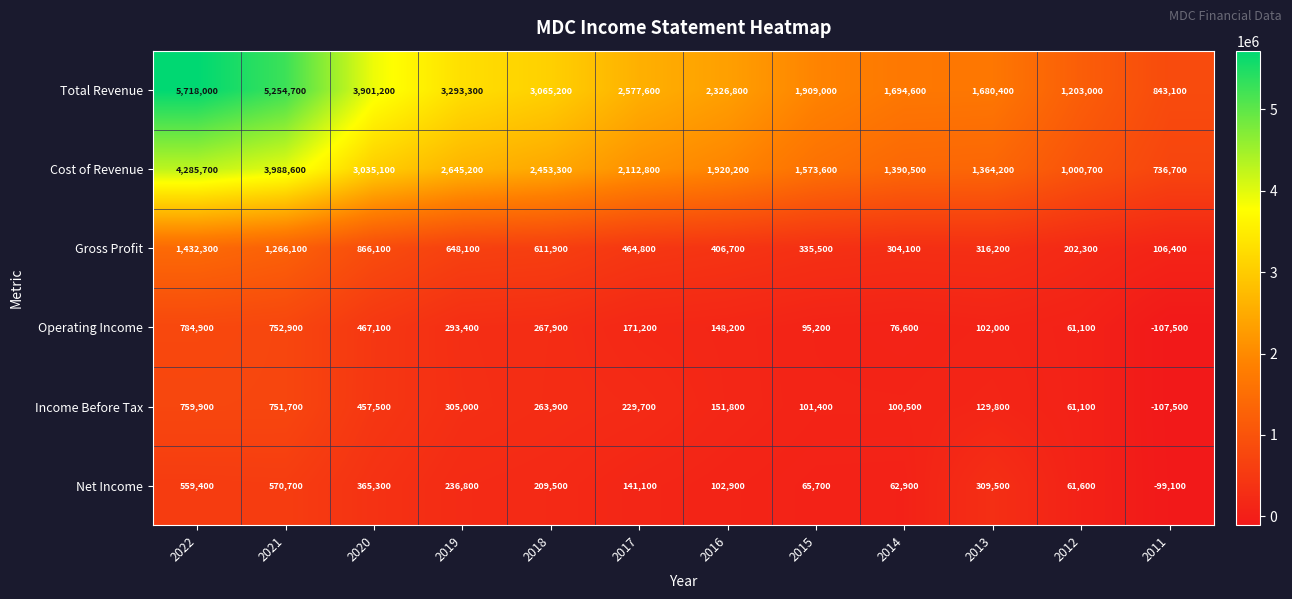

What is the sum of the Gross Profit values at 2022 and 2020?

2298400